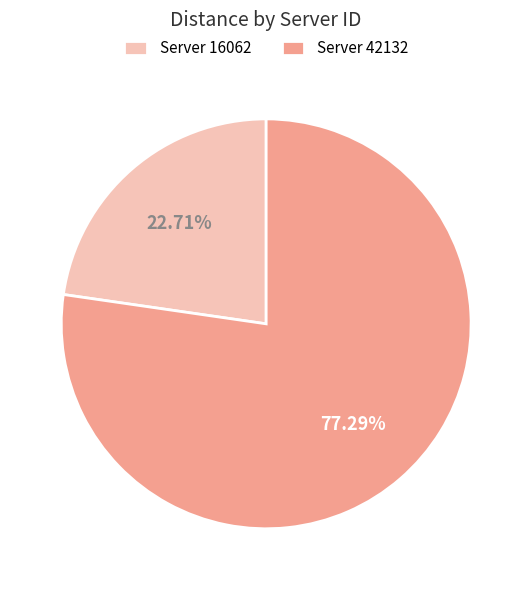

Is there a majority slice in this chart?

Yes